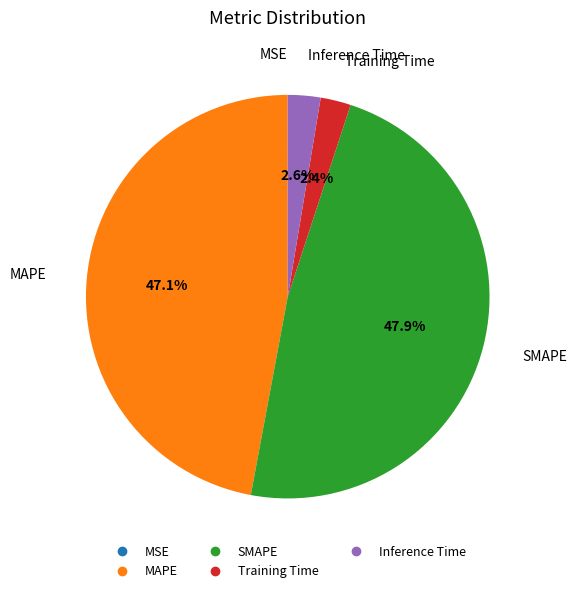

Does SMAPE account for over 50% of the chart?

No